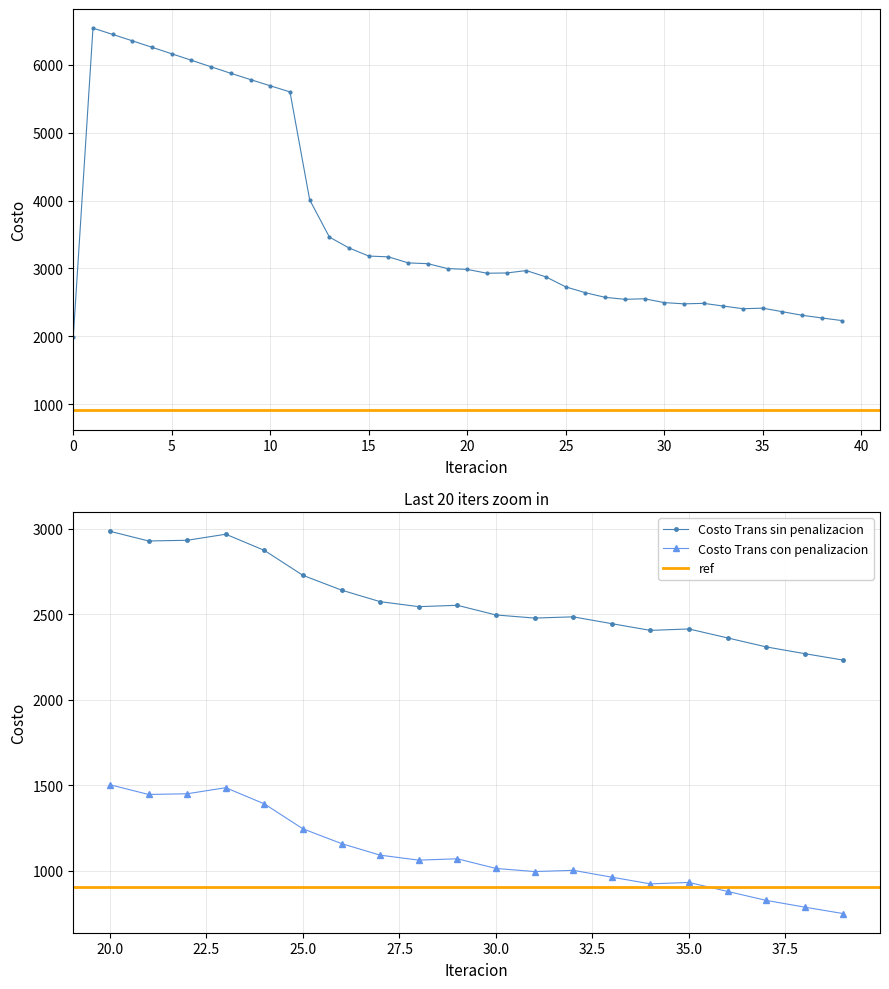

Is it true that the value at 1 is 2689.2?

False